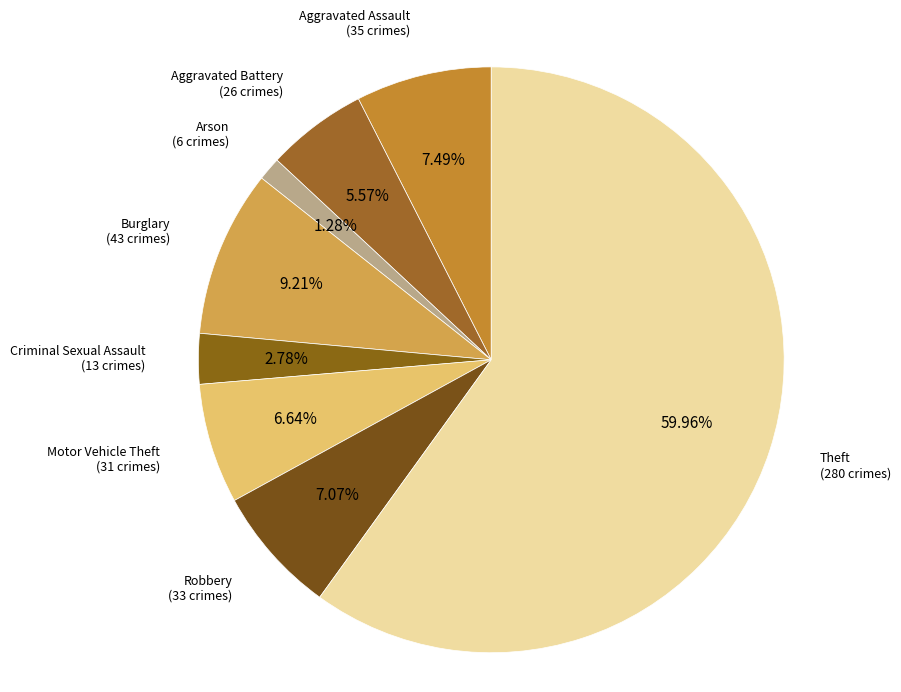

What is the majority slice?

Theft